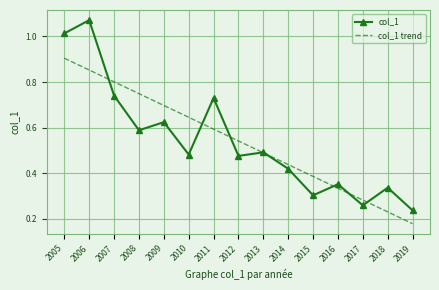

Is the value of col_1 at 2008 greater than the value of col_1 trend at 2015?

Yes